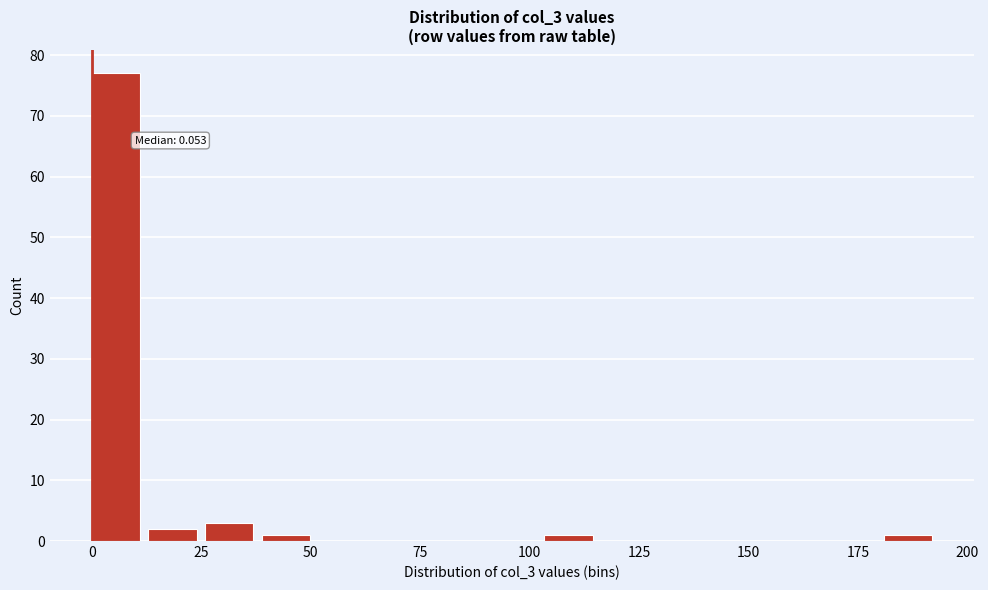

Around what value on the x-axis is the tallest bar? Give the approximate position of its centre, as read against the axis.

5